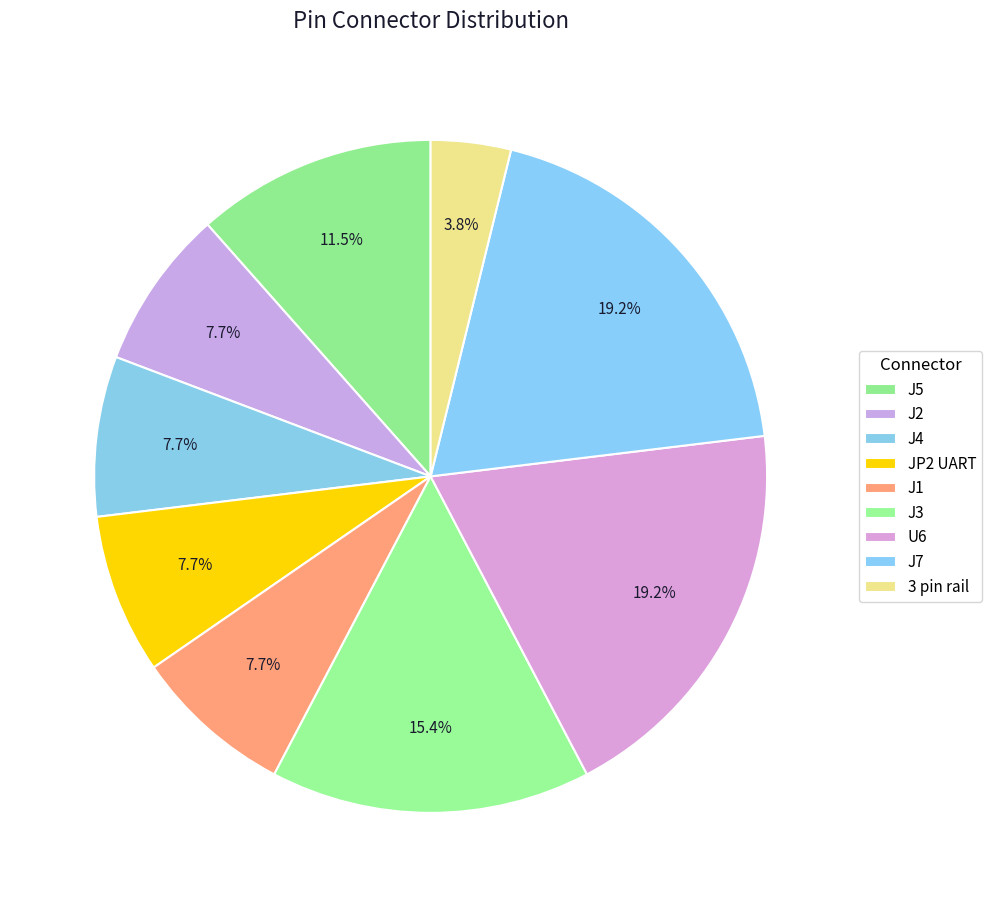

Is it true that JP2 UART is 1% of the pie?

False